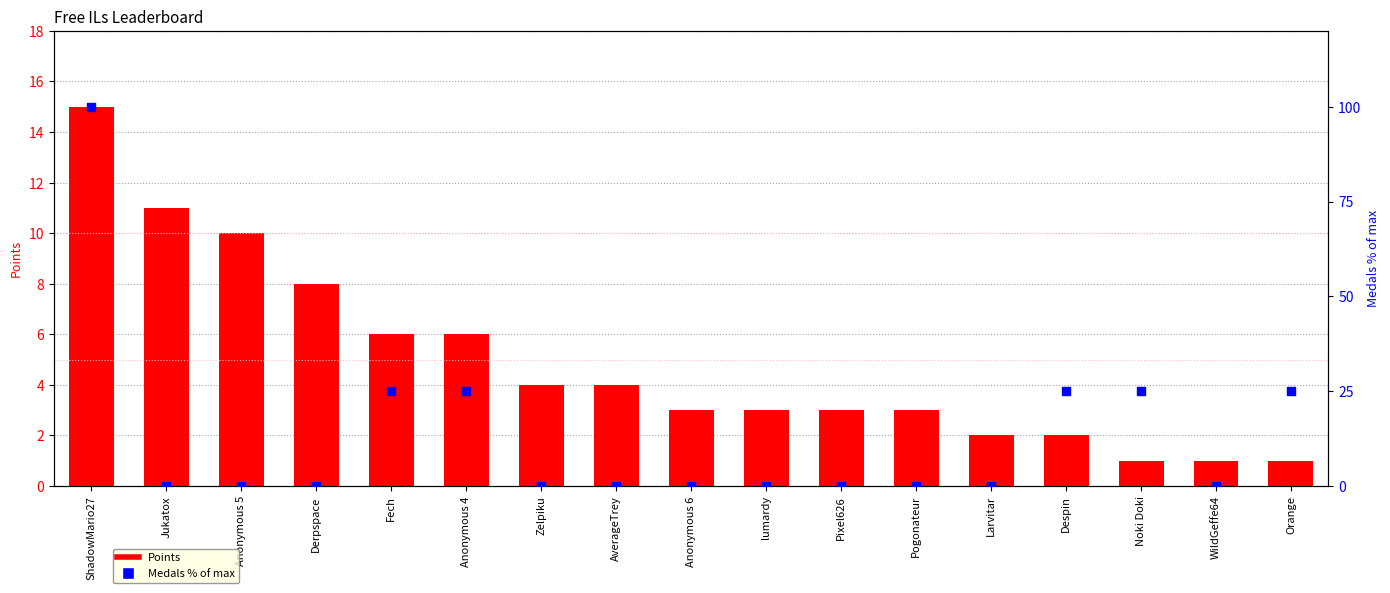

Which series contains the highest Y value?

Medals (% of max)